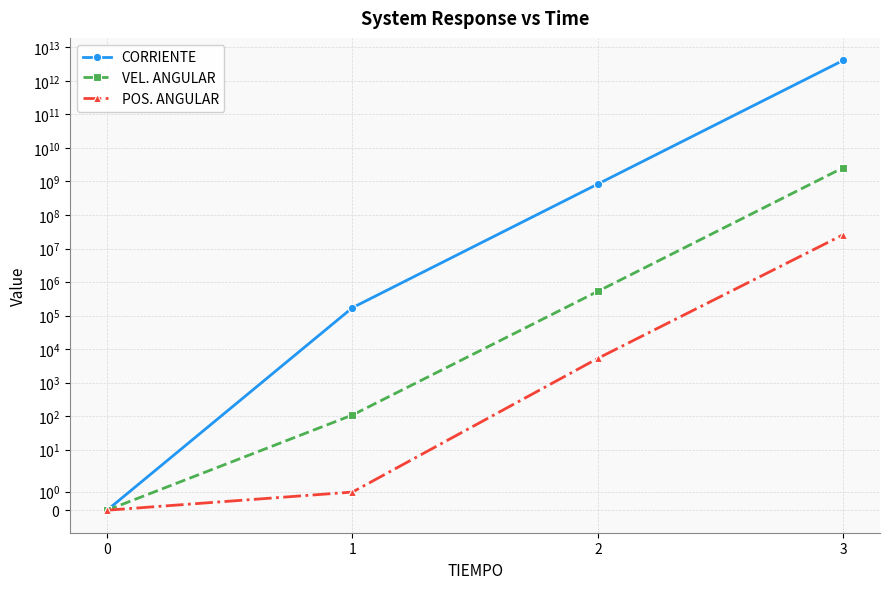

List the series in order of their peak value, lowest first.

POS. ANGULAR, VEL. ANGULAR, CORRIENTE